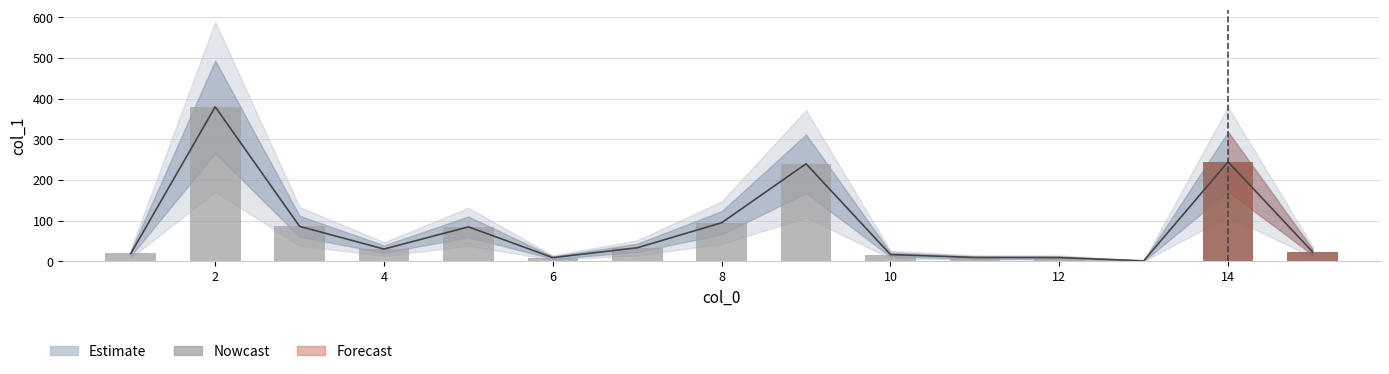

Which has a higher value, 10 or 8?

8